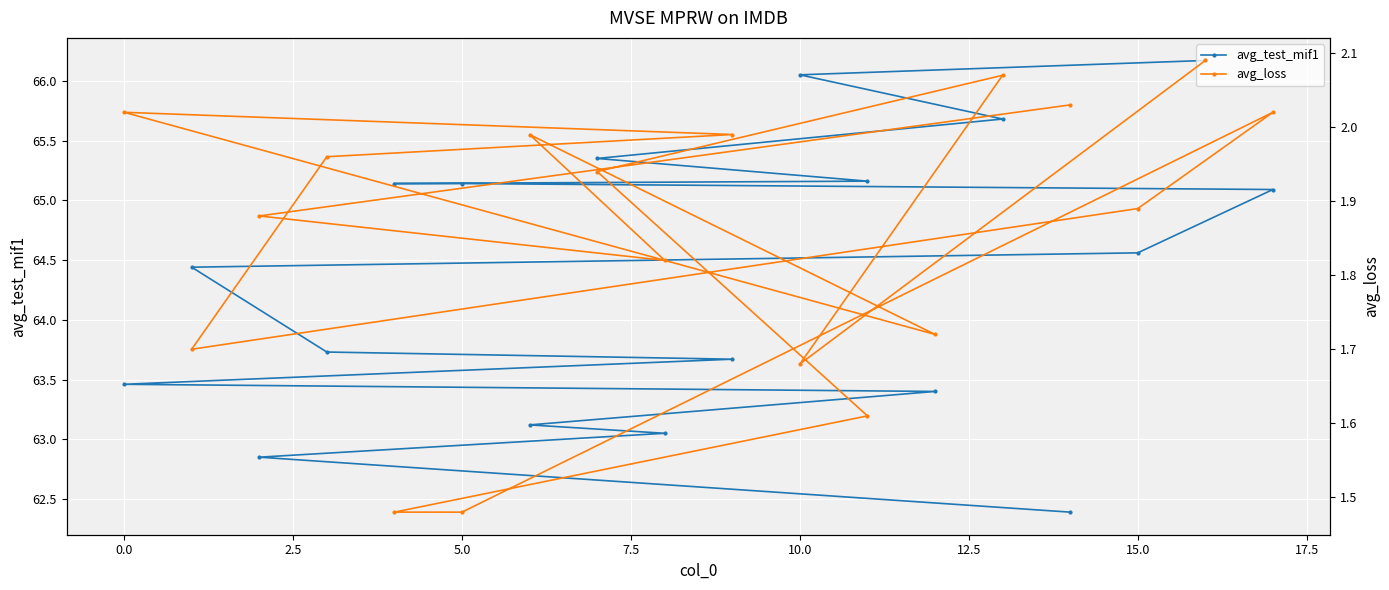

How many distinct data groups are displayed?

2